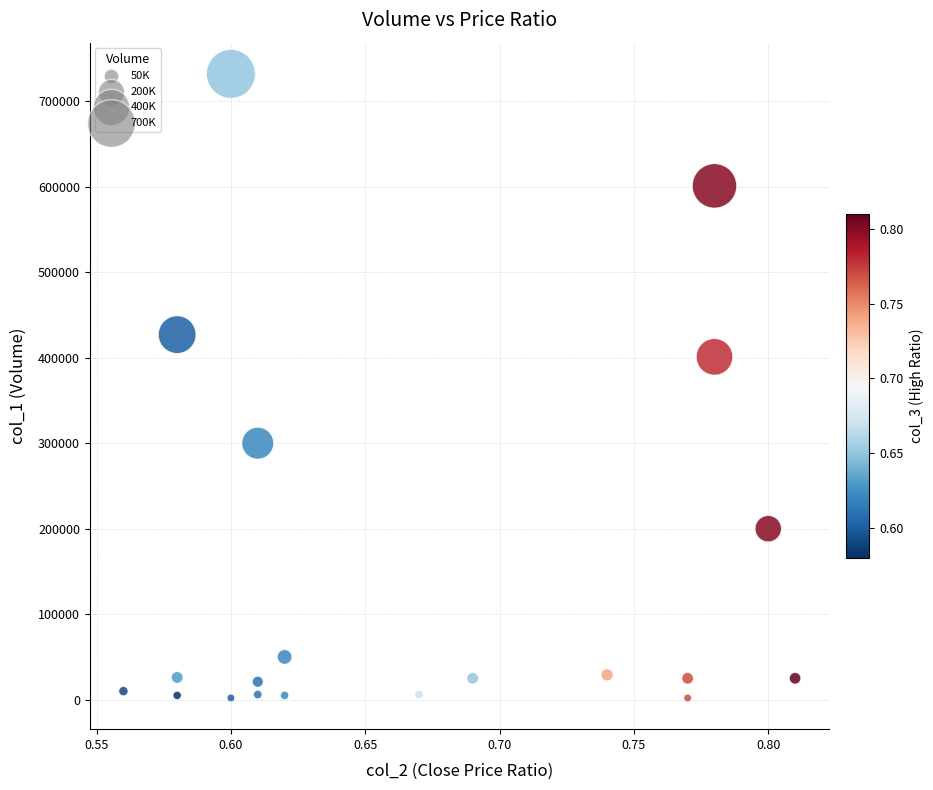

What is the range of Y values (max minus min)?

730000